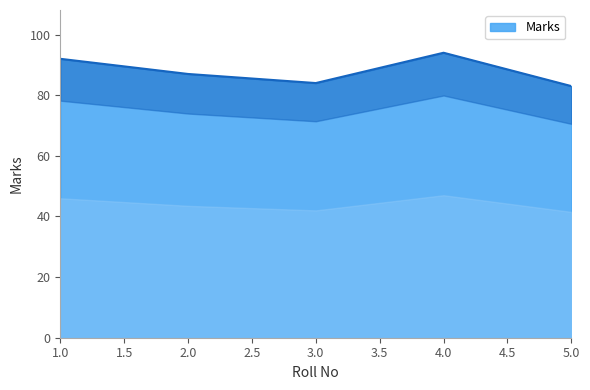

Reading right to left, transcribe all the data shown in this chart.

83	94	84	87	92